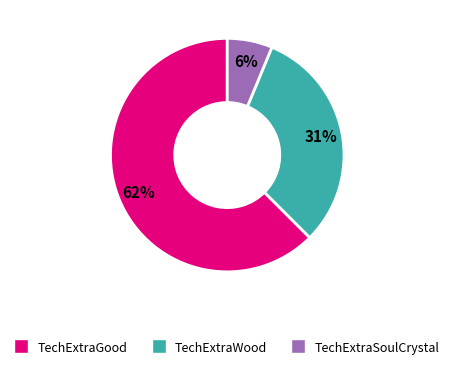

Count the number of slices in the pie.

3